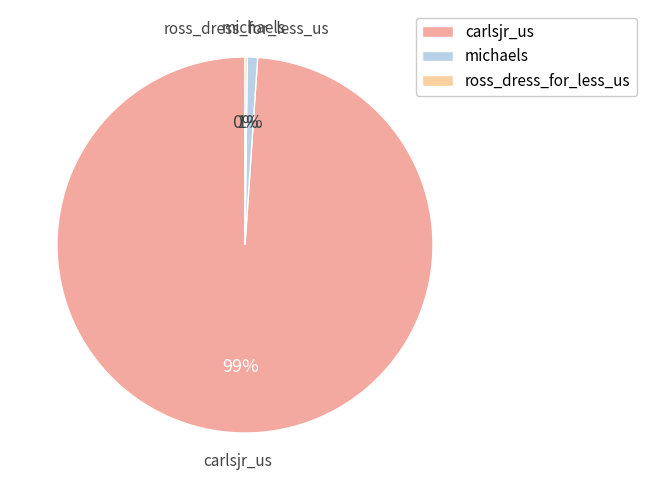

Which slice is the largest?

carlsjr_us